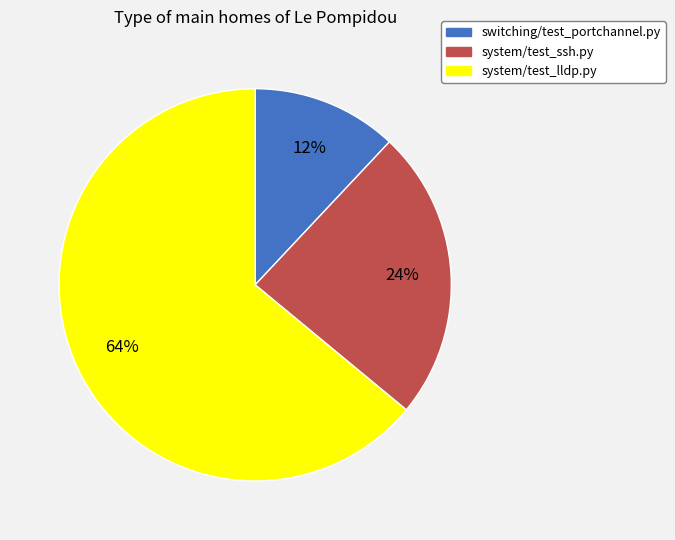

To the nearest percent, what is the difference between the system/test_lldp.py and system/test_ssh.py slice percentages?

40%